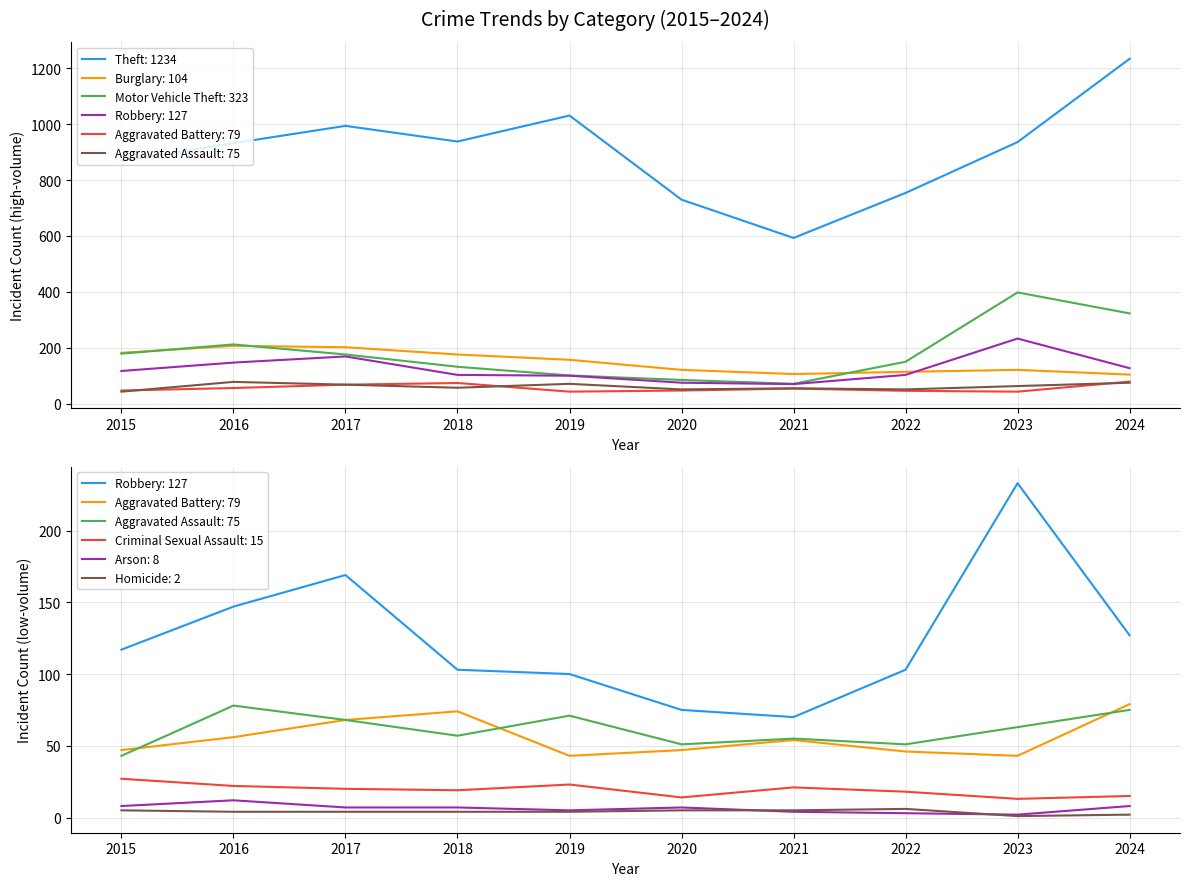

Where is the first local minimum for Robbery?

2021